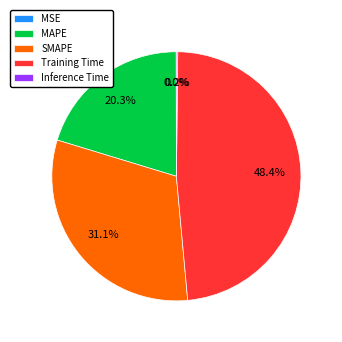

Is SMAPE the majority of the pie?

No